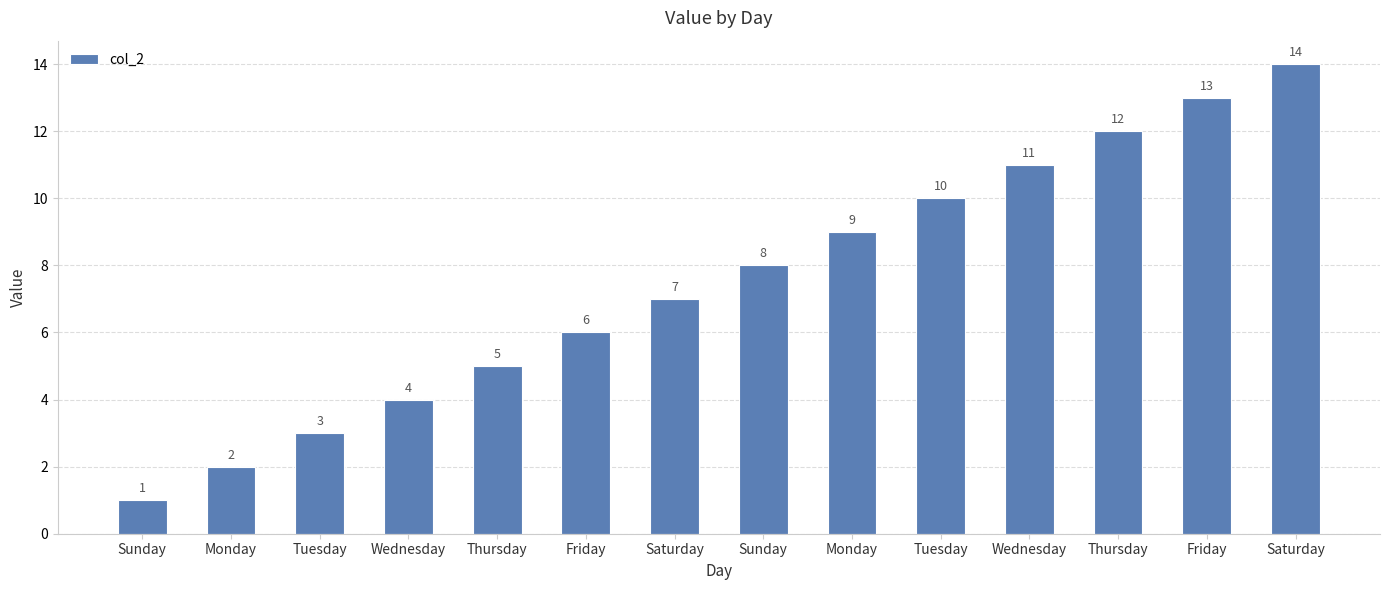

The value at Saturday is 5. True or false?

False